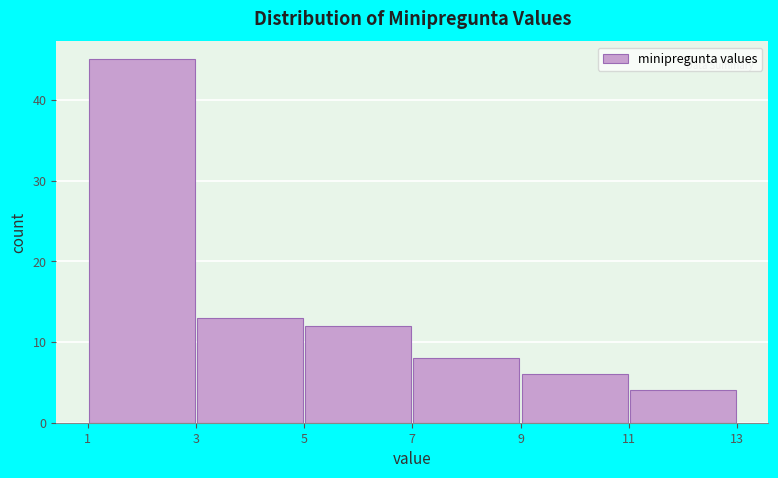

How tall is the bar that spans 5 to 7 on the x-axis? The values are not printed on the chart, so give them approximately, as read against the axis.

12